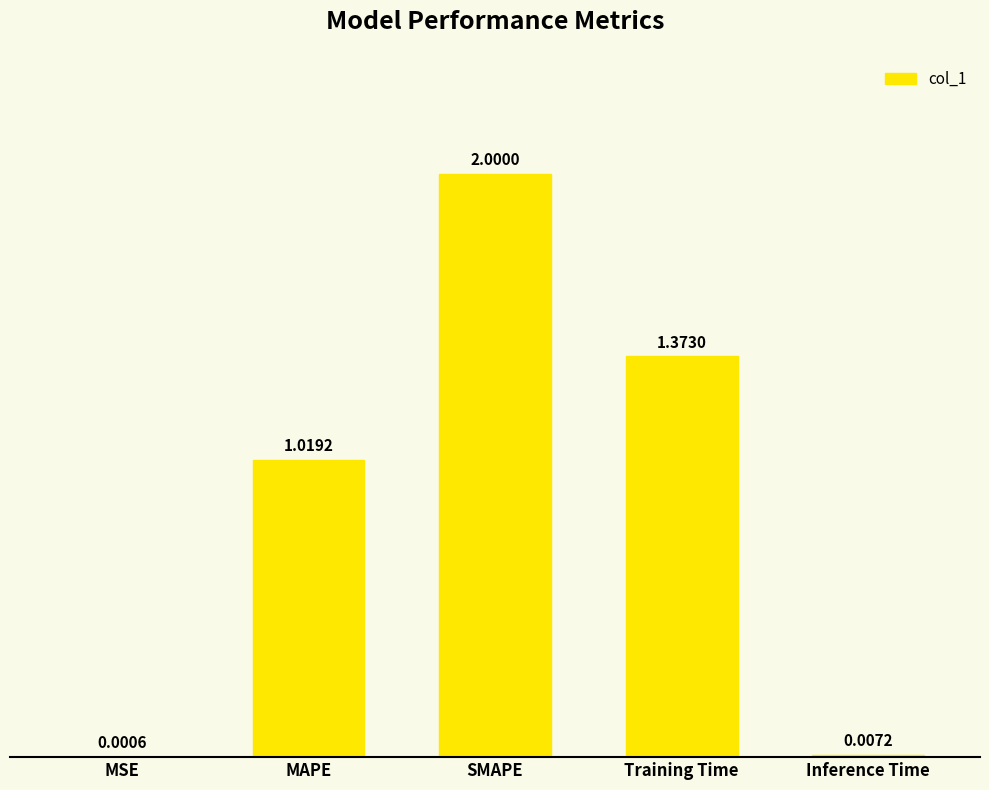

Which category has the highest value across all series?

SMAPE